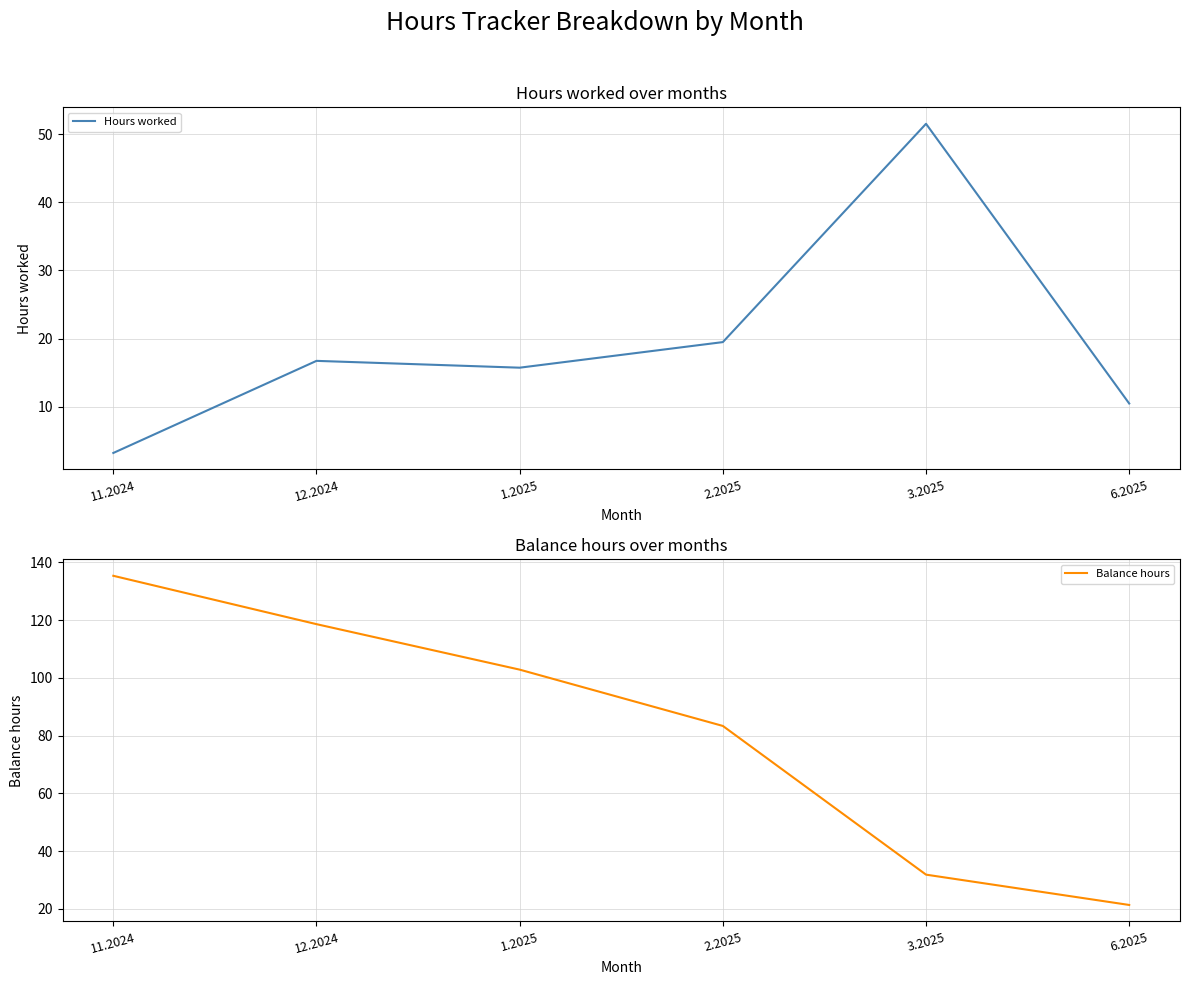

At which category is the sum across all series the highest?

11.2024